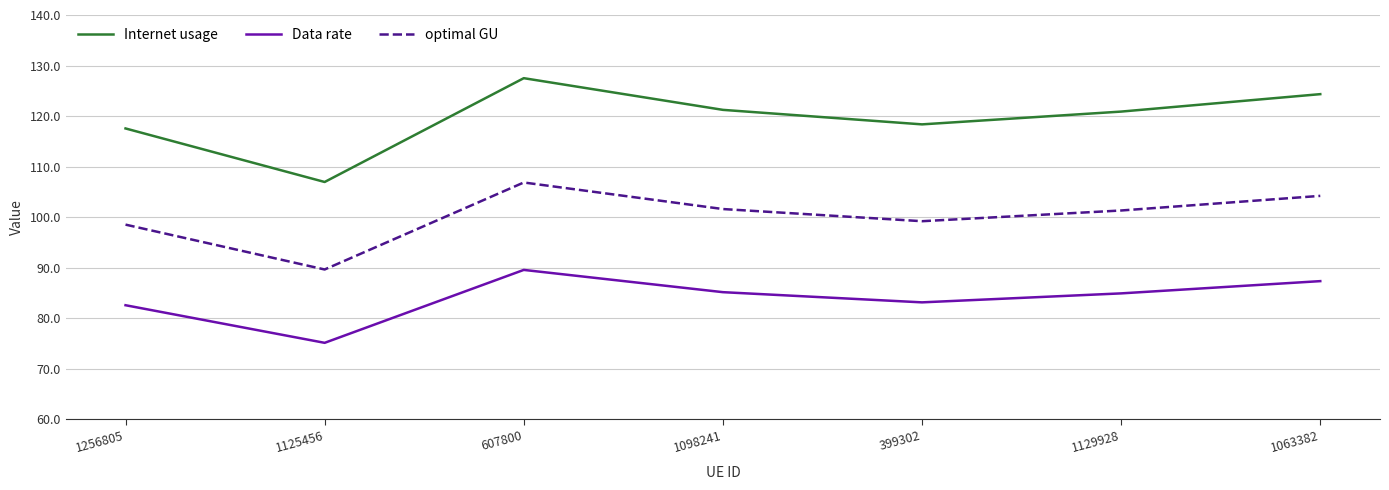

Where is the first local maximum for optimal GU?

607800